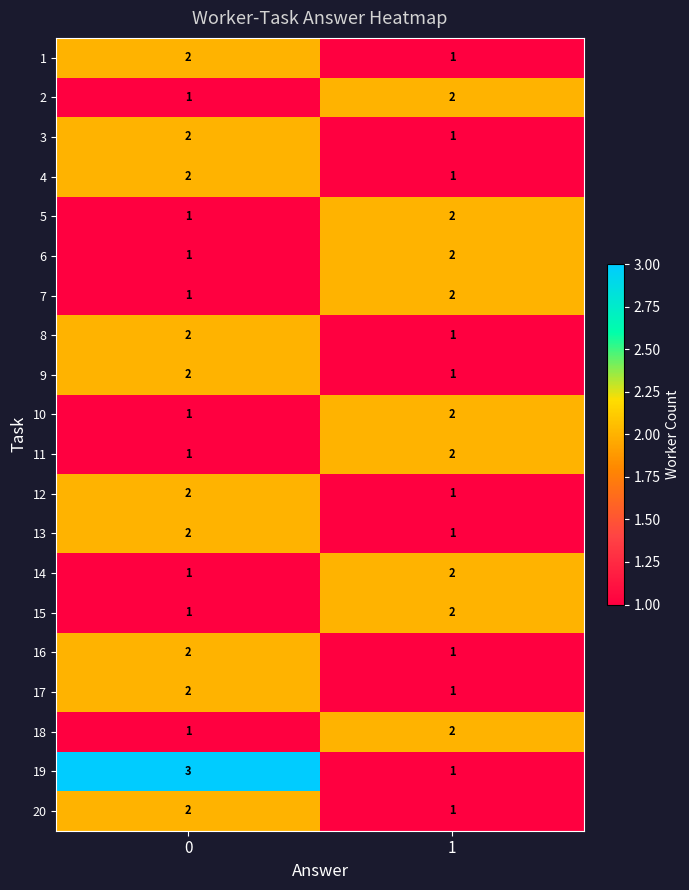

List the labels in order of 9 value, smallest first.

1, 0